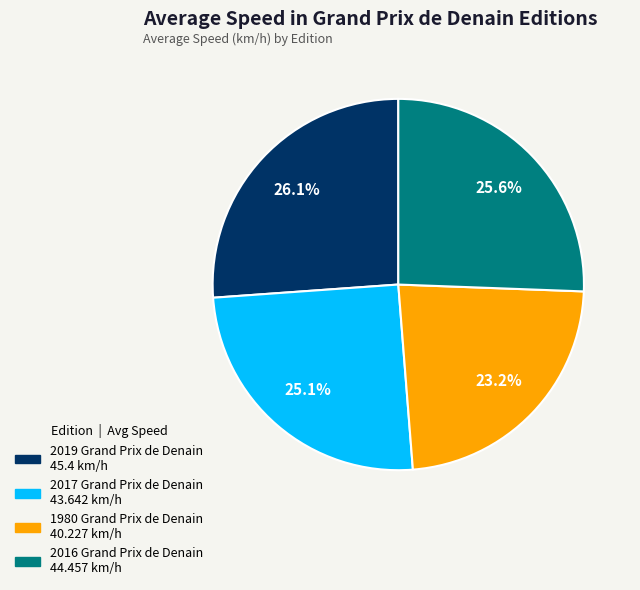

Combined, what portion of the pie is 2017 Grand Prix de Denain and 2016 Grand Prix de Denain?

50.7%